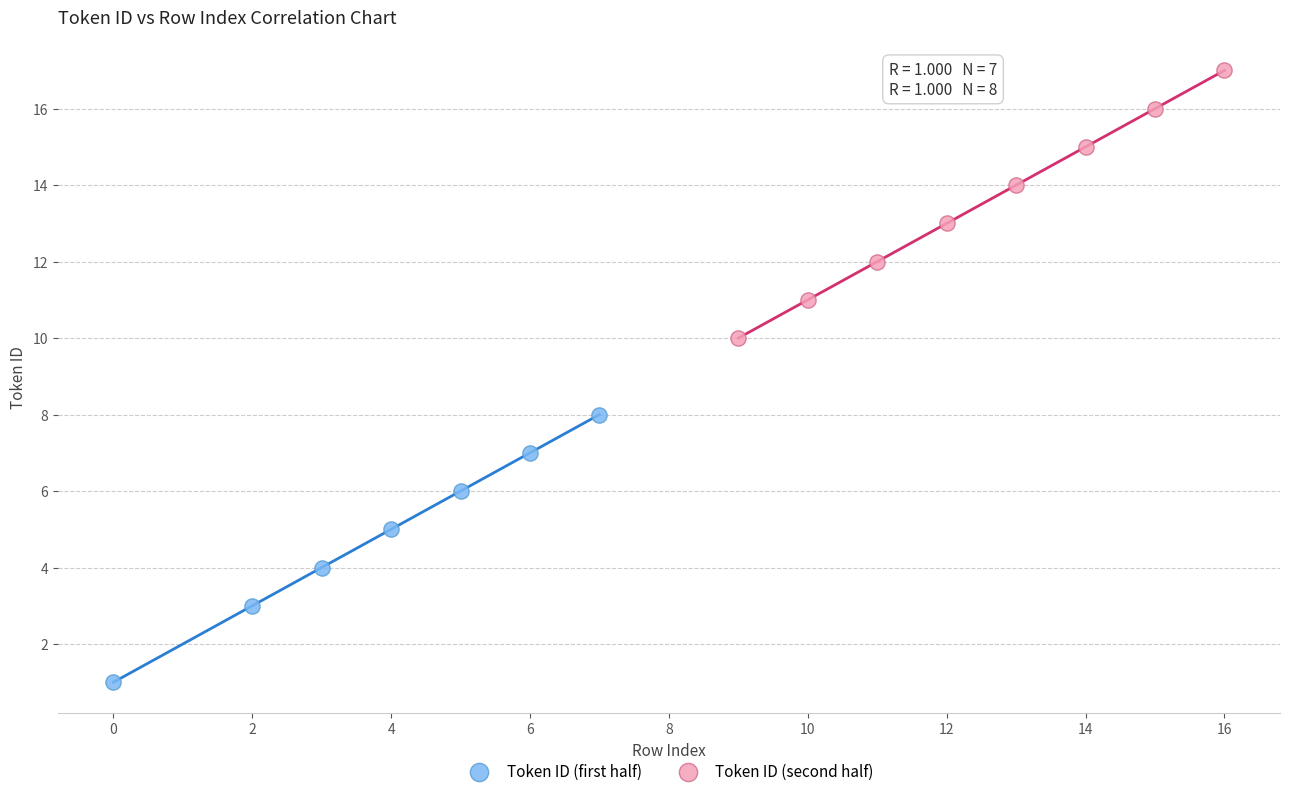

Which series reaches the maximum Y coordinate?

Token ID (second half)